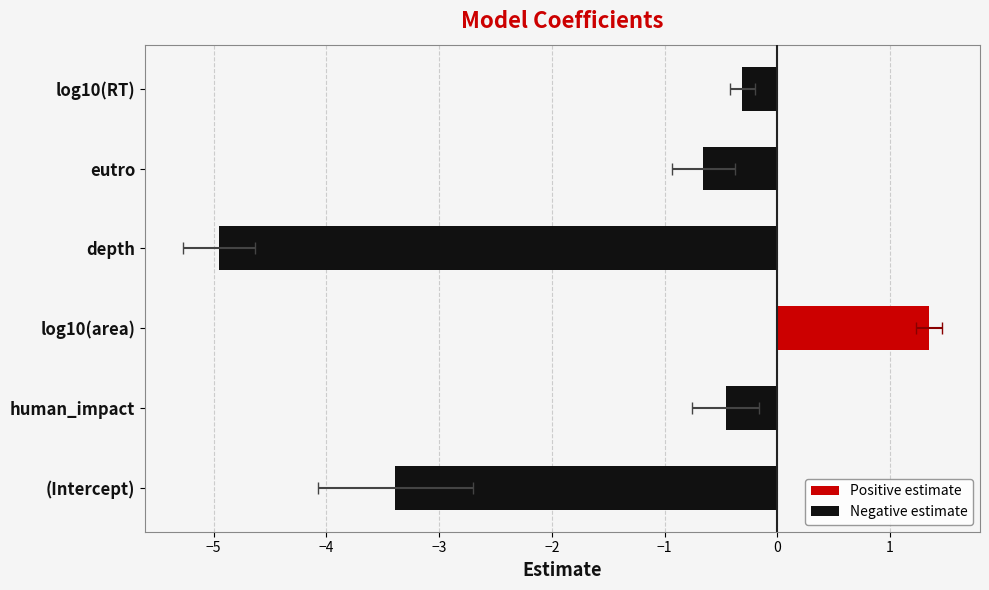

Is the value of std.error at human_impact greater than the value of estimate at human_impact?

Yes